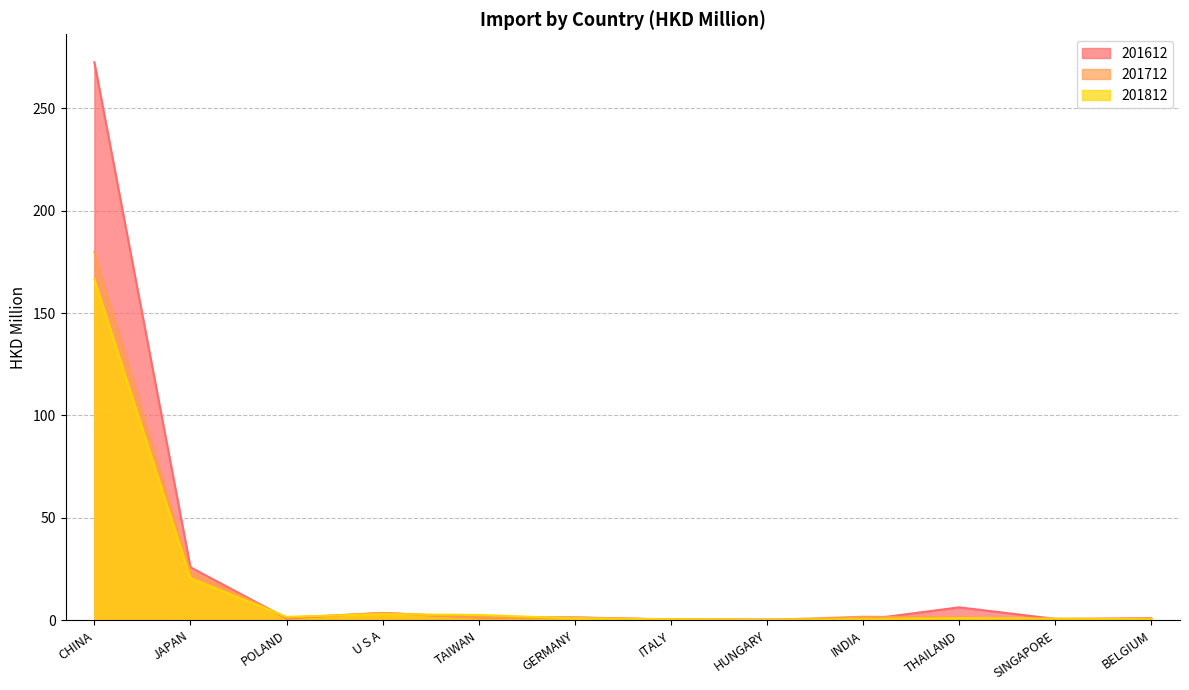

Which category has the lowest value in the 201712 series?

HUNGARY